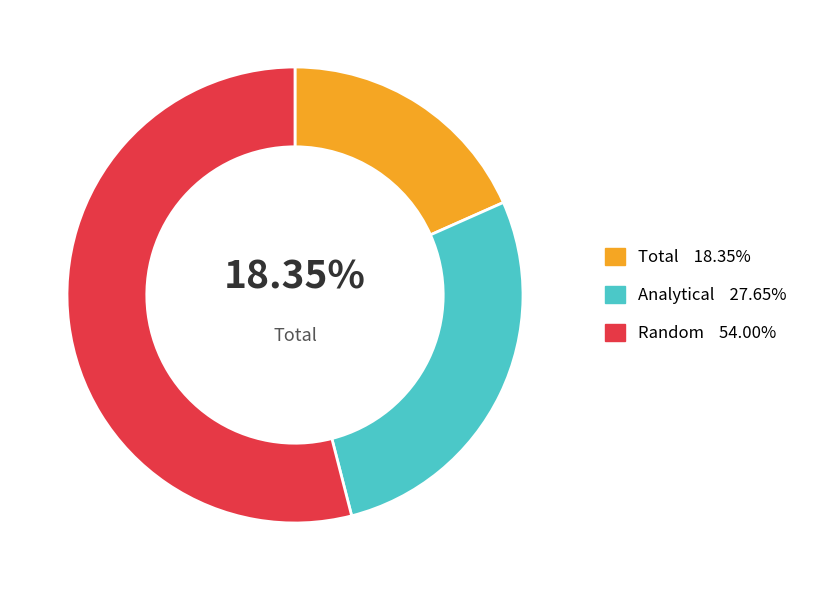

Is there any slice that represents more than half of the pie?

Yes